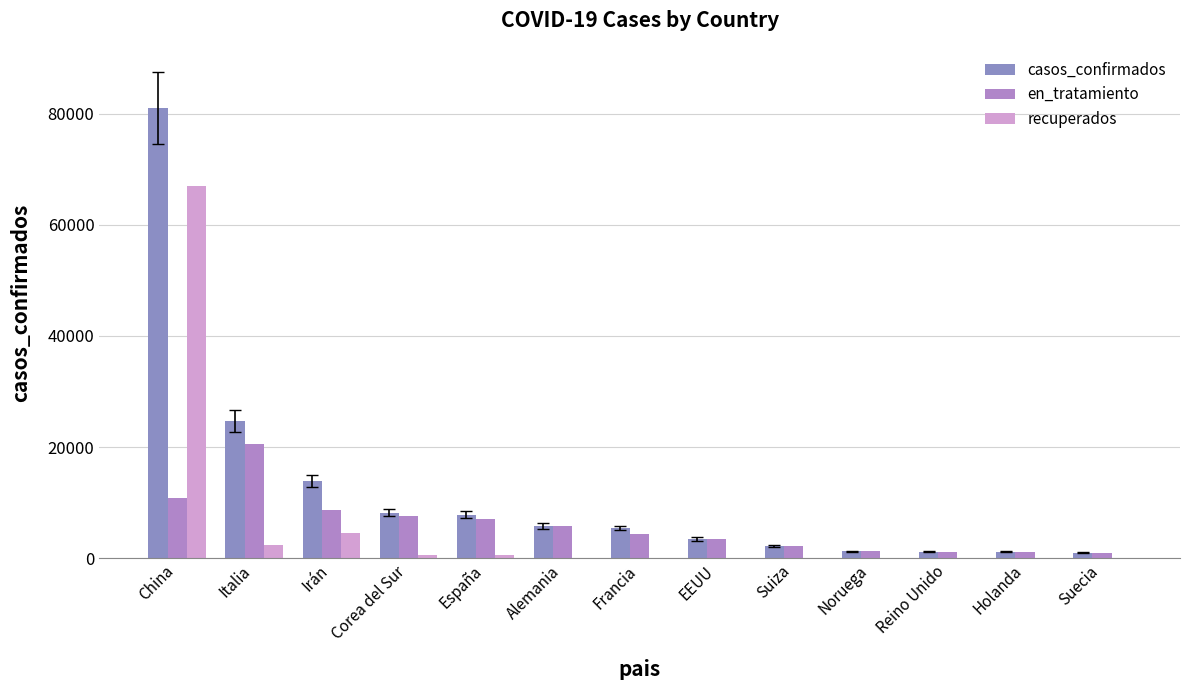

At which category is the sum across all series the highest?

China